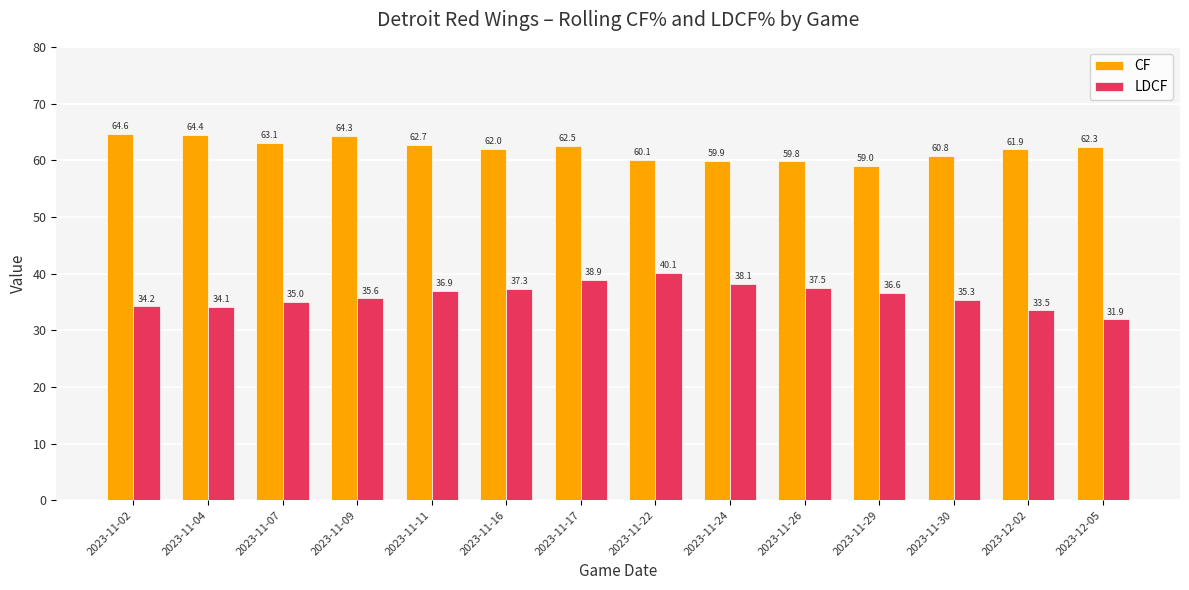

True or false: CF has a value of 61.9 at 2023-12-02.

True